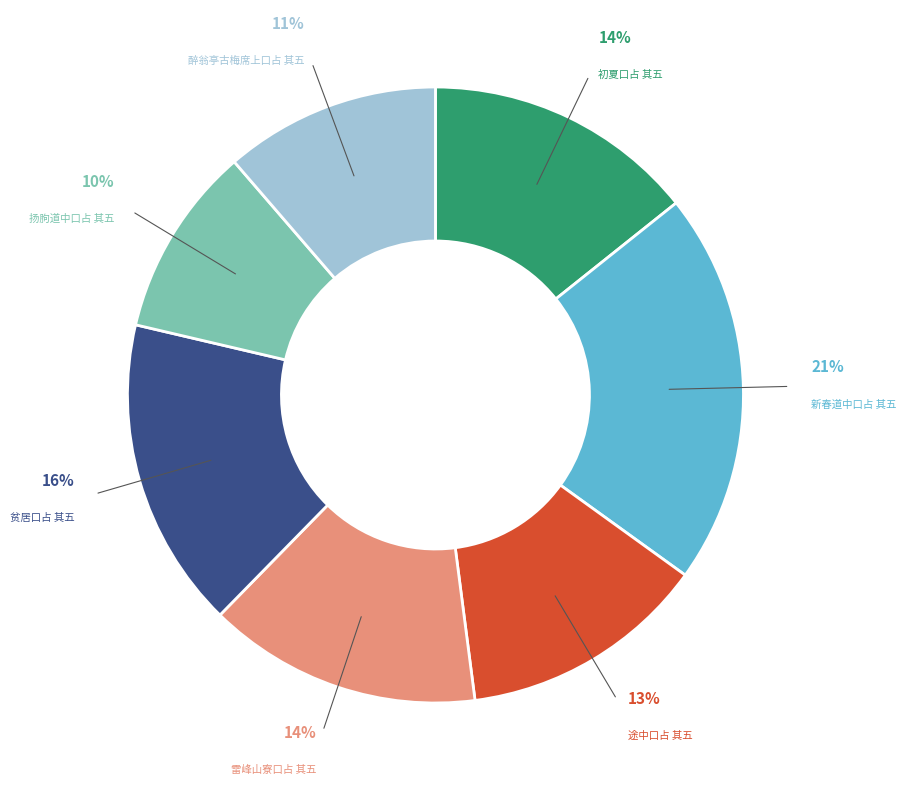

Does any single category account for the majority?

No